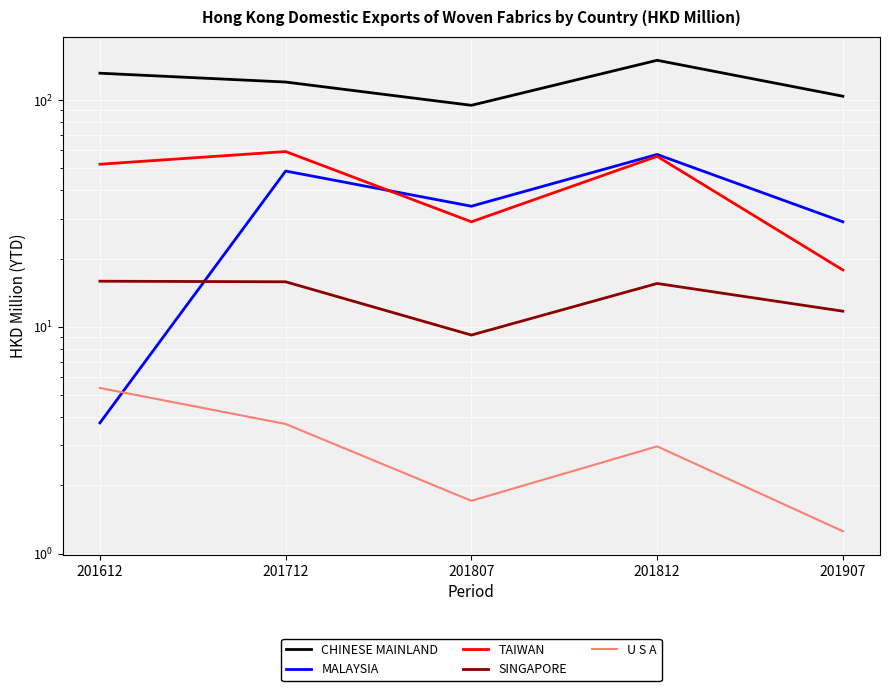

What are all the series names shown in the legend?

CHINESE MAINLAND, MALAYSIA, TAIWAN, SINGAPORE, U S A